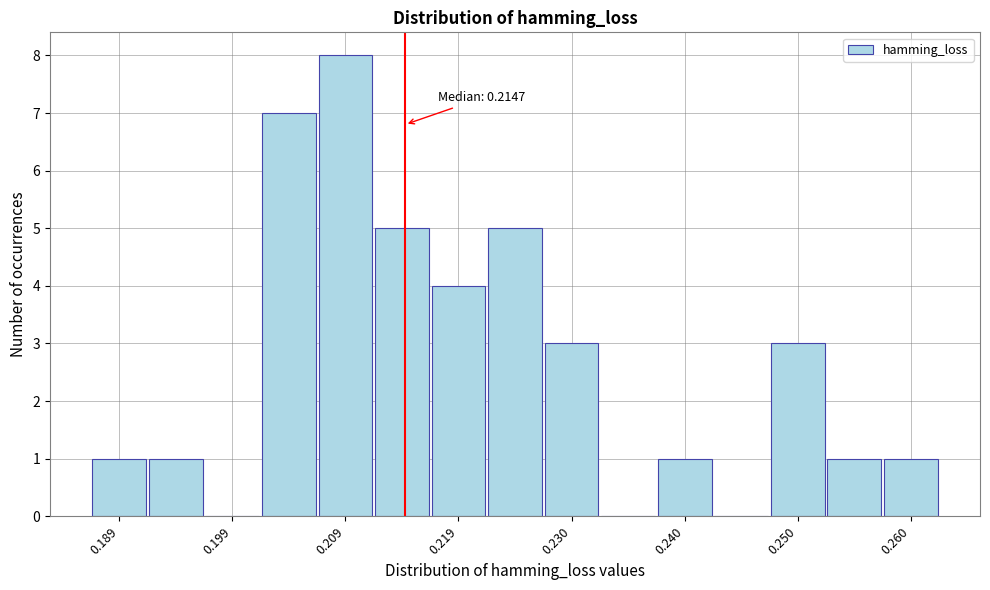

Around what value on the x-axis is the tallest bar? Give the approximate position of its centre, as read against the axis.

0.210